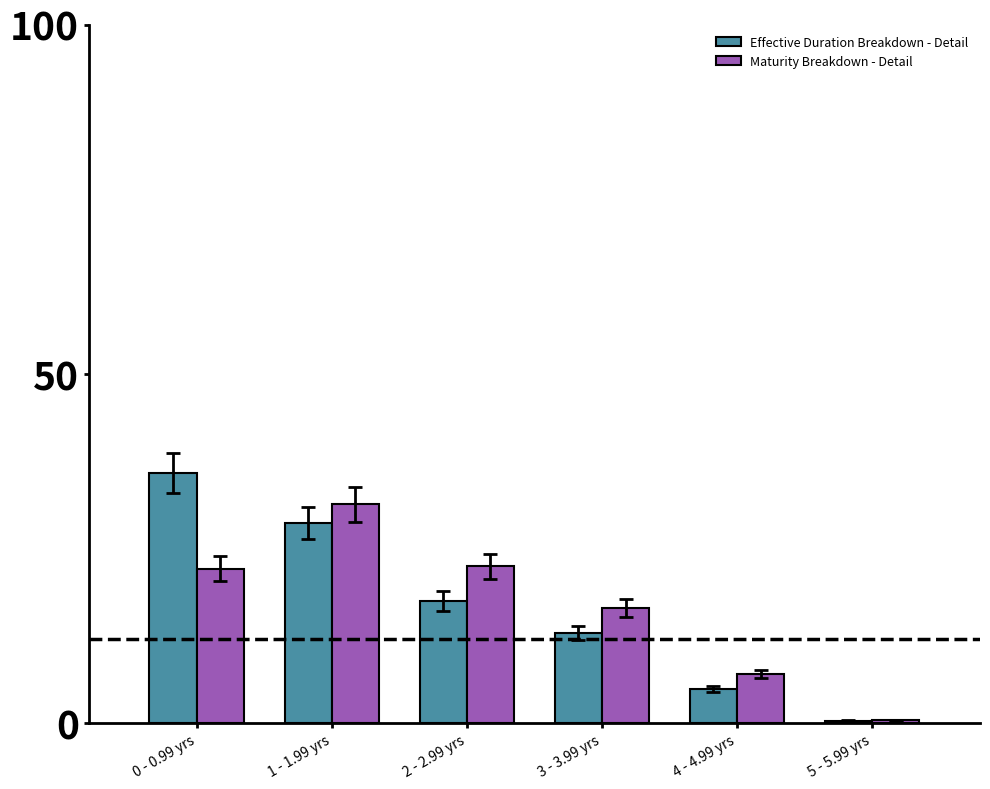

Are the bars horizontal?

No